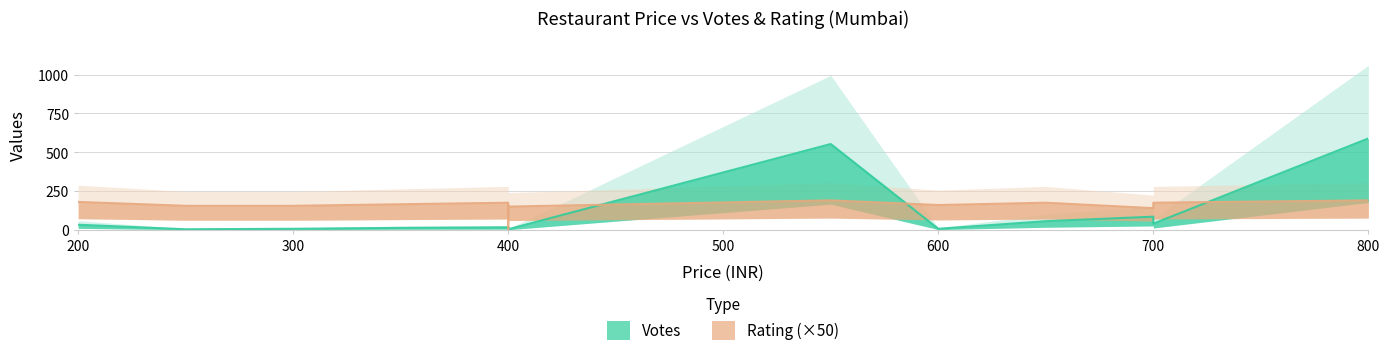

Which series has the largest range (max minus min)?

Votes